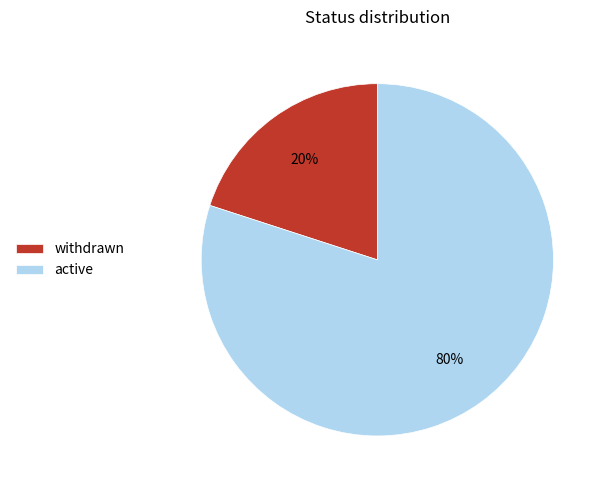

Does active account for over 50% of the chart?

Yes